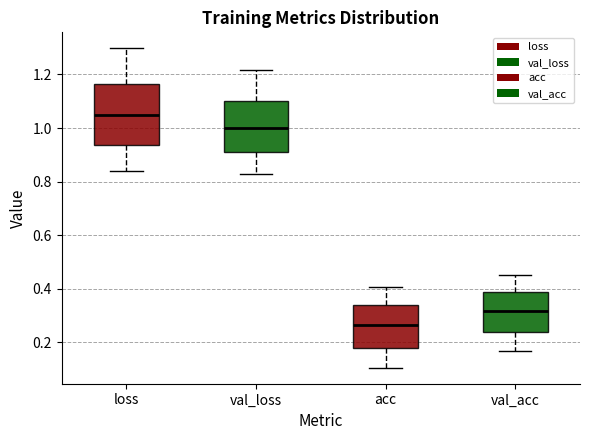

Reading left to right, transcribe this box plot: for each box, give where its median line is, the range the box spans, and where its two whiskers end, as read against the y-axis. The values are not printed on the chart, so give them approximately, as read against the axis.

loss: median 1.04, box 0.94 to 1.16, whiskers 0.84 to 1.30
val_loss: median 1.00, box 0.92 to 1.10, whiskers 0.82 to 1.22
acc: median 0.26, box 0.18 to 0.34, whiskers 0.10 to 0.40
val_acc: median 0.32, box 0.24 to 0.38, whiskers 0.16 to 0.46